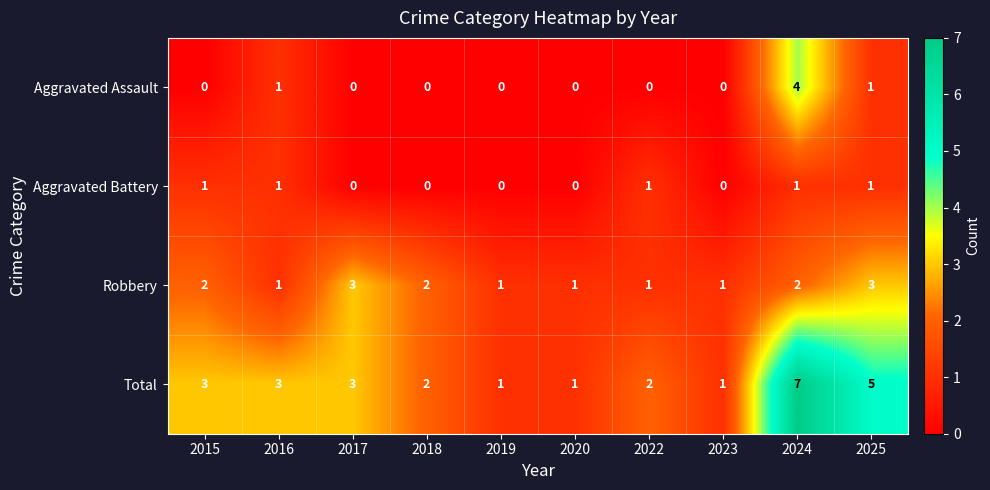

What is the sum of the Total values at 2016 and 2017?

6